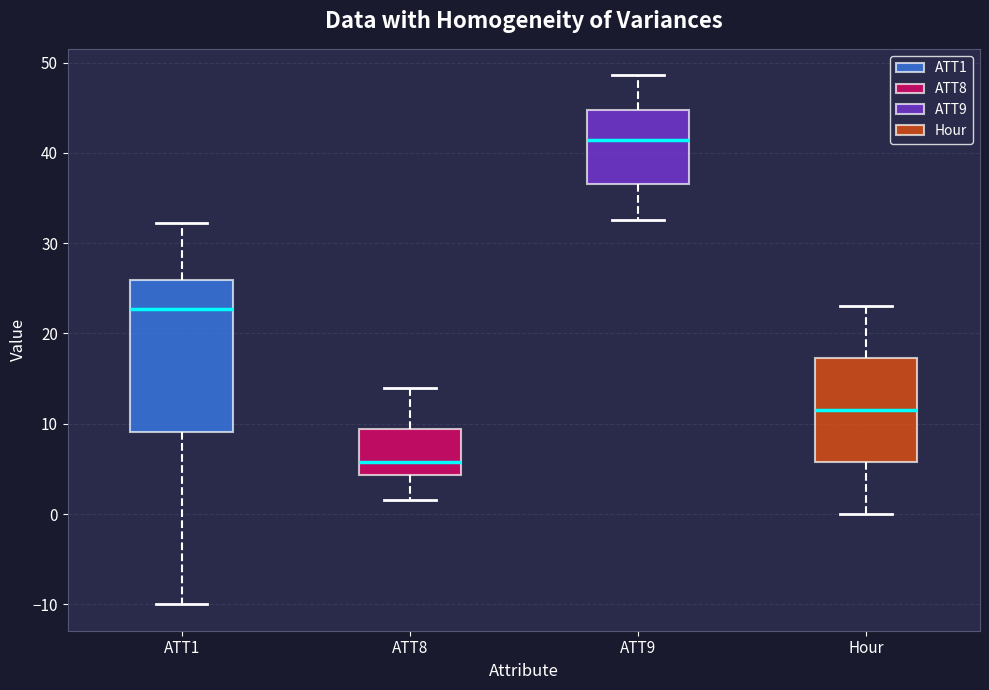

Which box is the tallest, from its lower edge to its upper edge?

ATT1